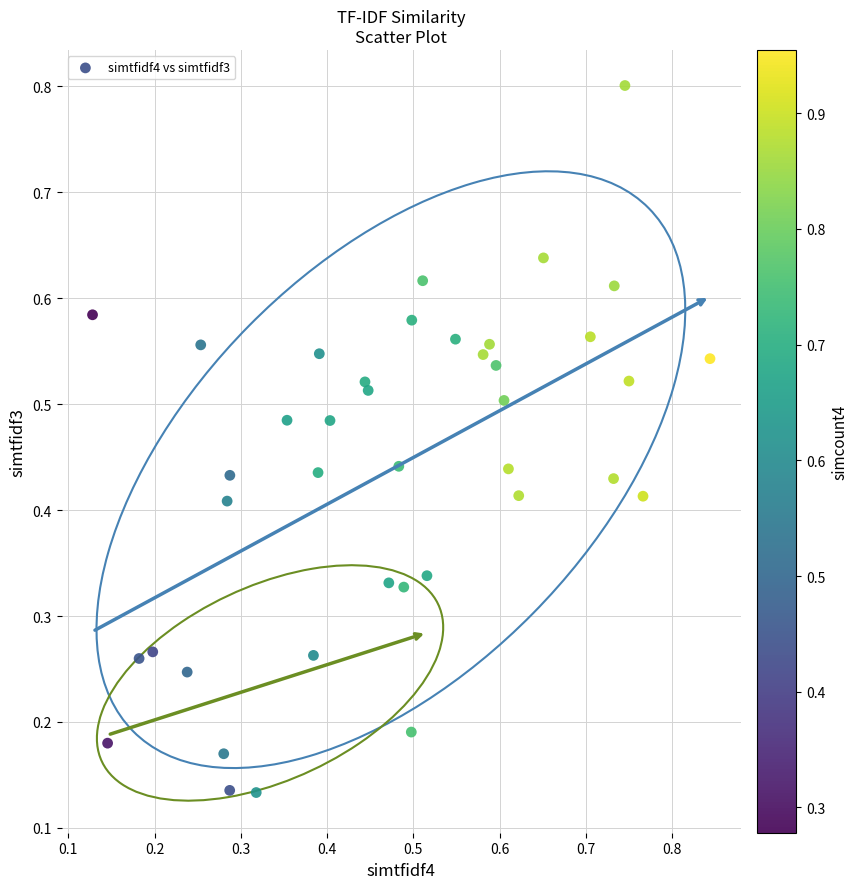

What is the range of X values (max minus min)?

0.7